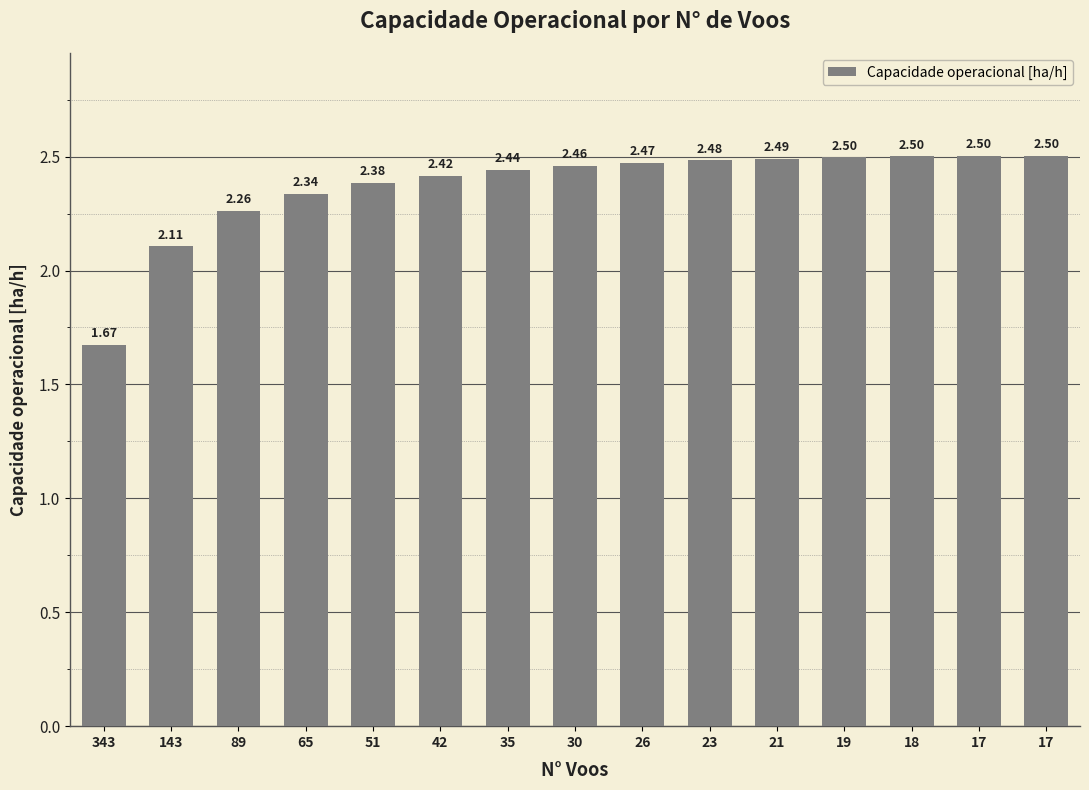

How many values exceed 2?

14